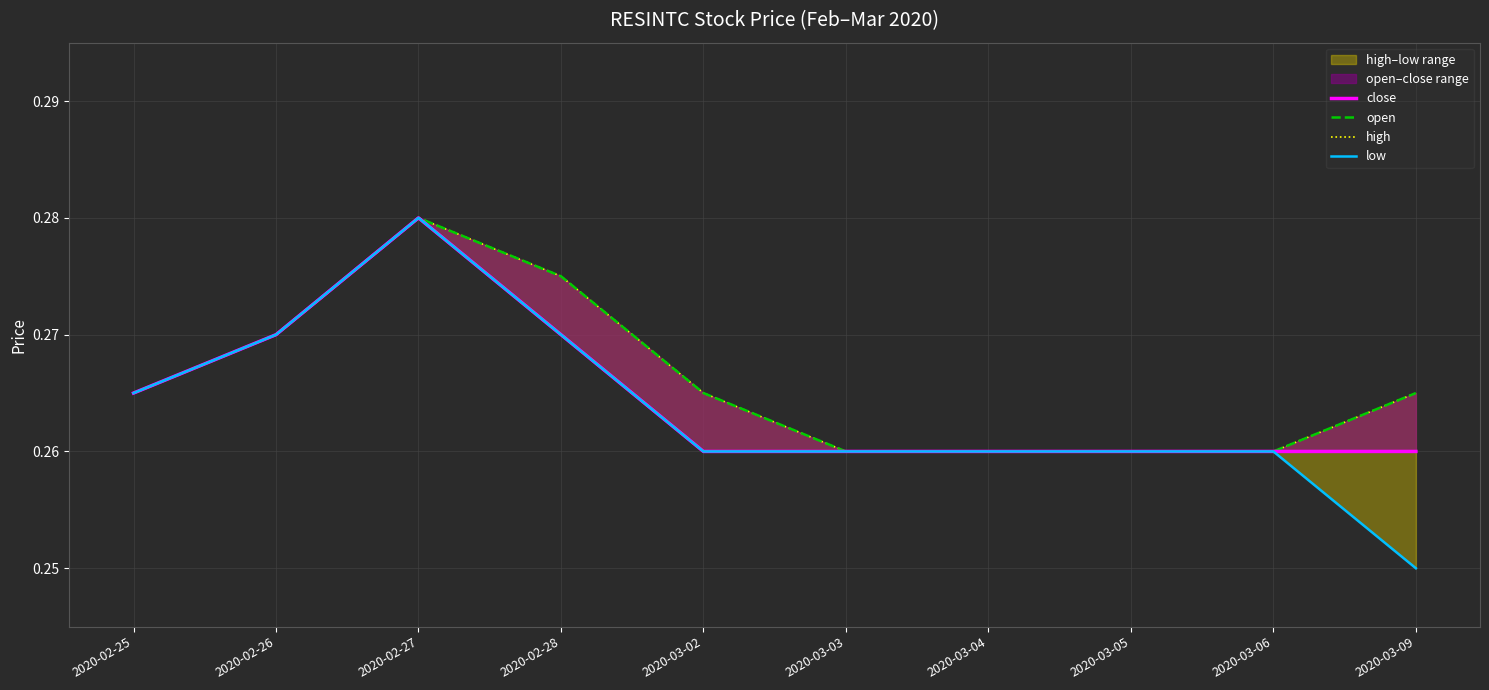

In close, how many points are higher than both neighbors (excluding endpoints)?

1